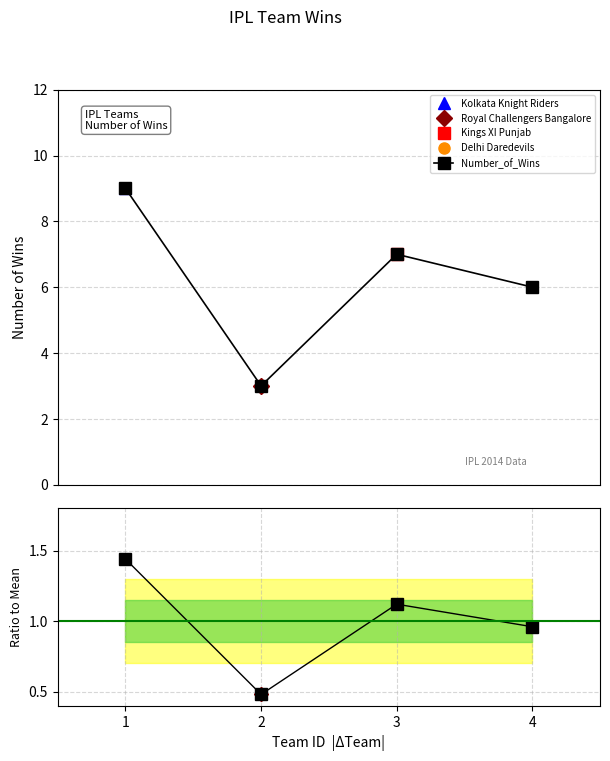

Reading left to right, transcribe all the data shown in this chart.

Number_of_Wins: 9.0	3.0	7.0	6.0
Ratio: 1.4	0.5	1.1	1.0